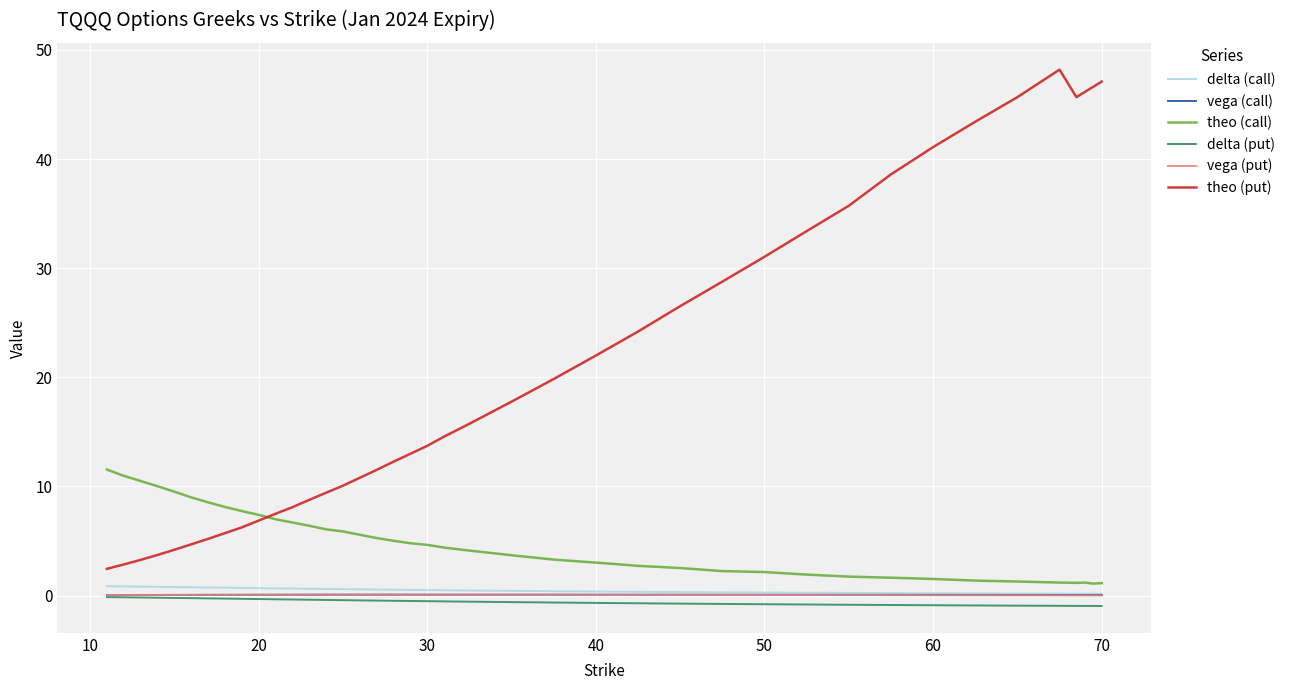

At how many categories does at least one series exceed 0?

40